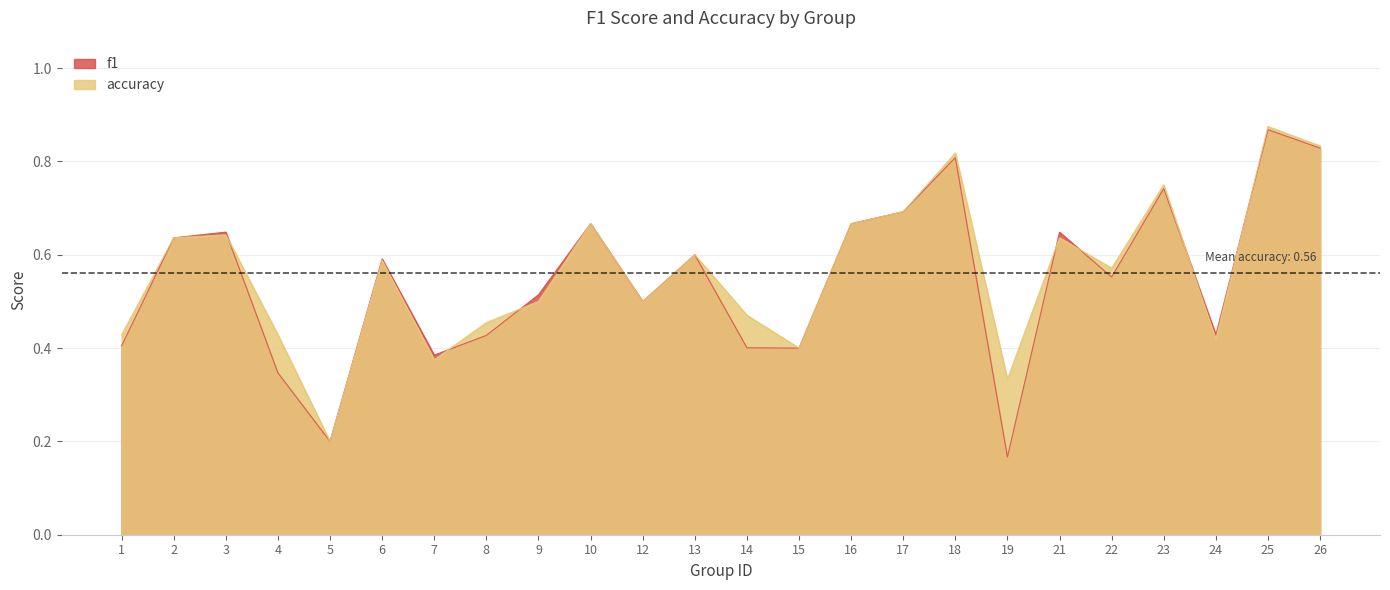

At which category does accuracy reach its first local peak?

3